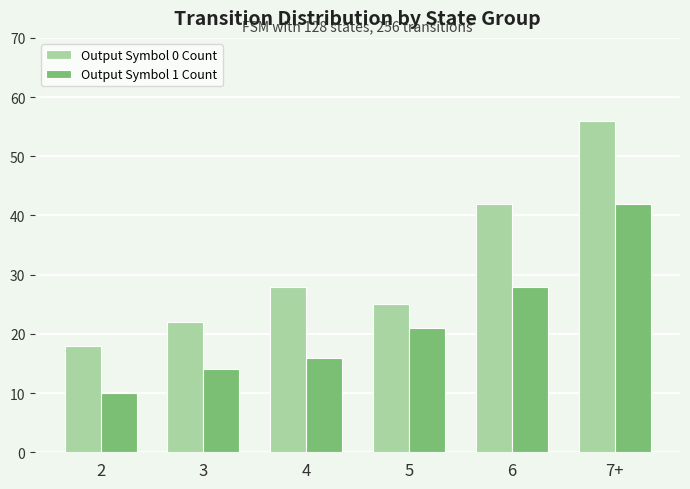

At which label is Output Symbol 1 Count closest to 26?

6